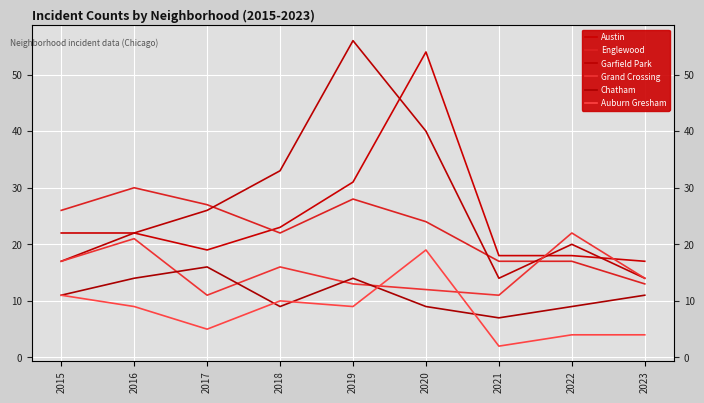

The Englewood series shows 6 at 2023. True or false?

False